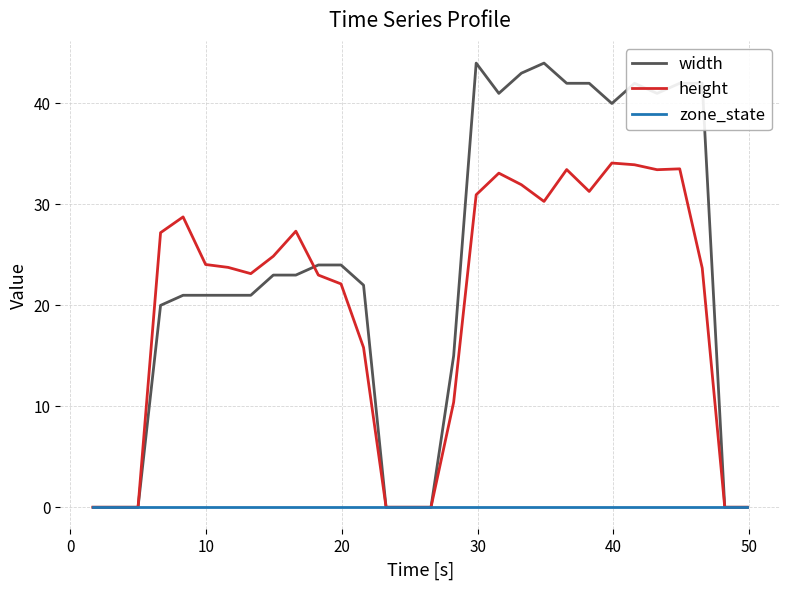

Which series has the largest range (max minus min)?

width